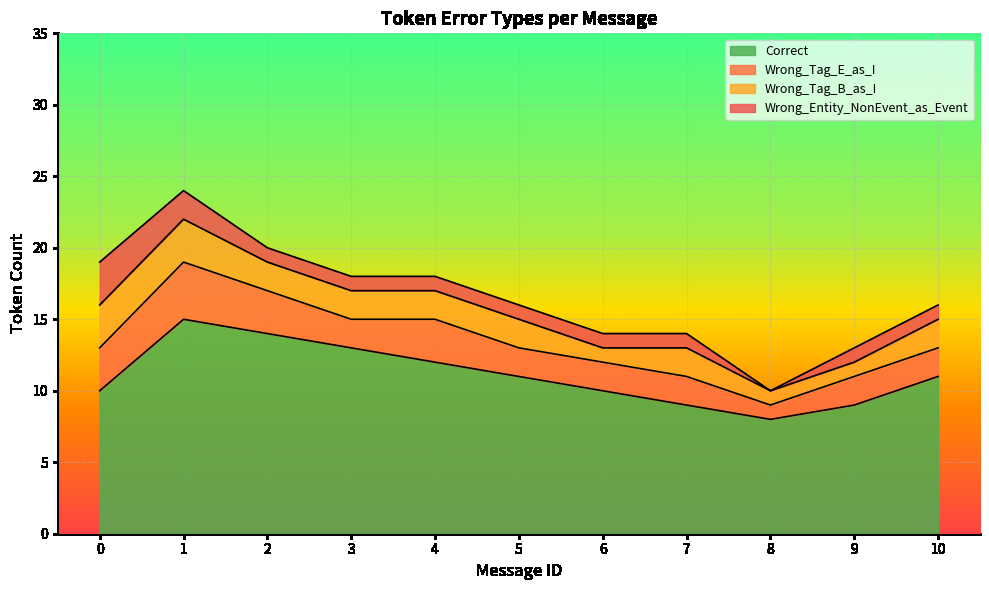

Which series has the largest total across all categories?

Correct